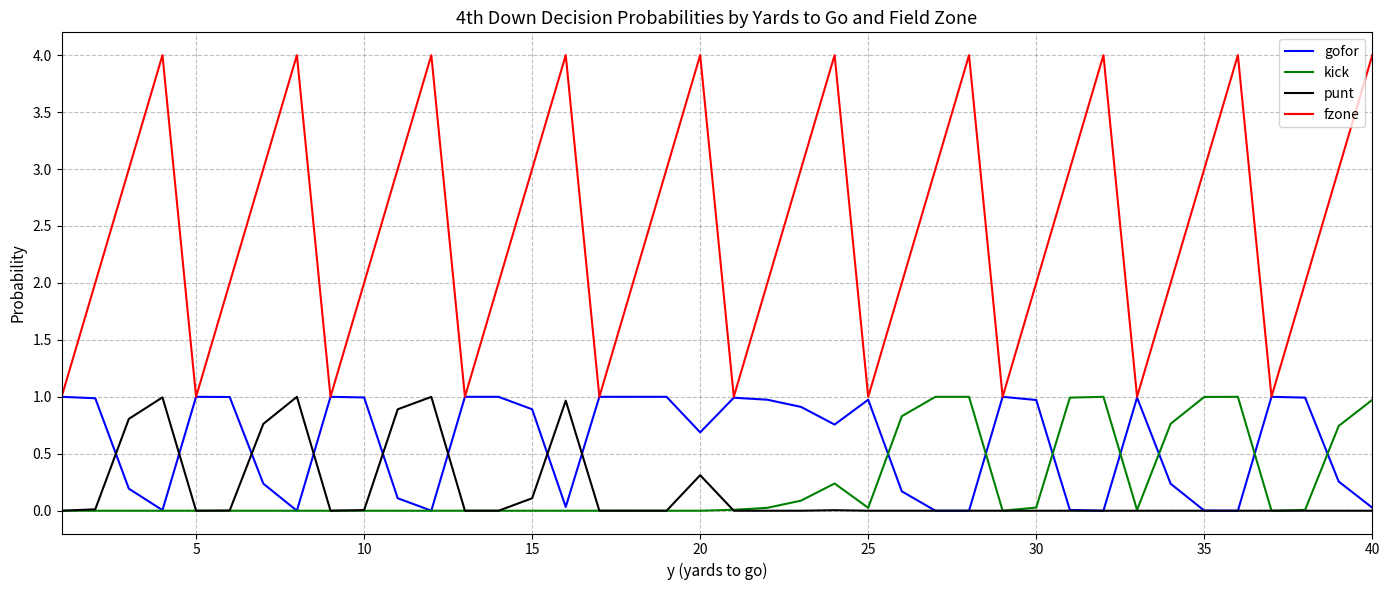

Which series has the largest total across all categories?

fzone